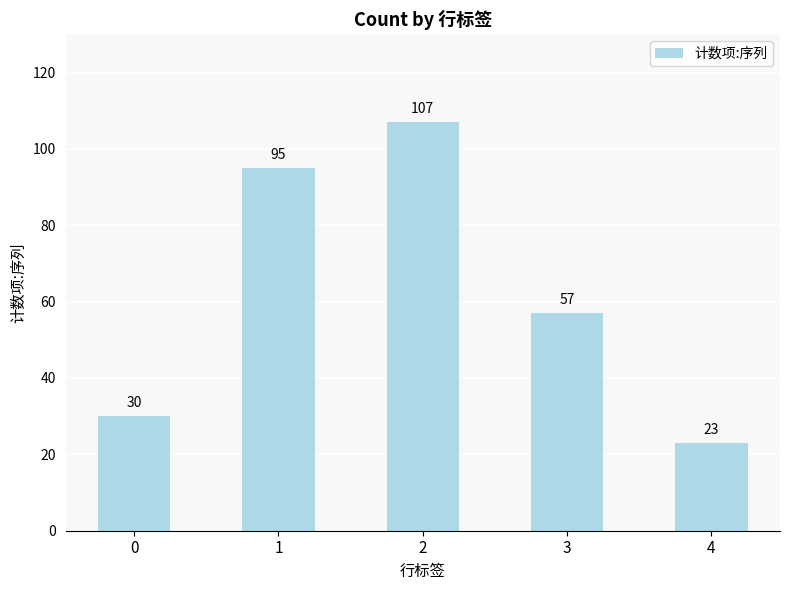

What is the sum of the values at 1 and 4?

118